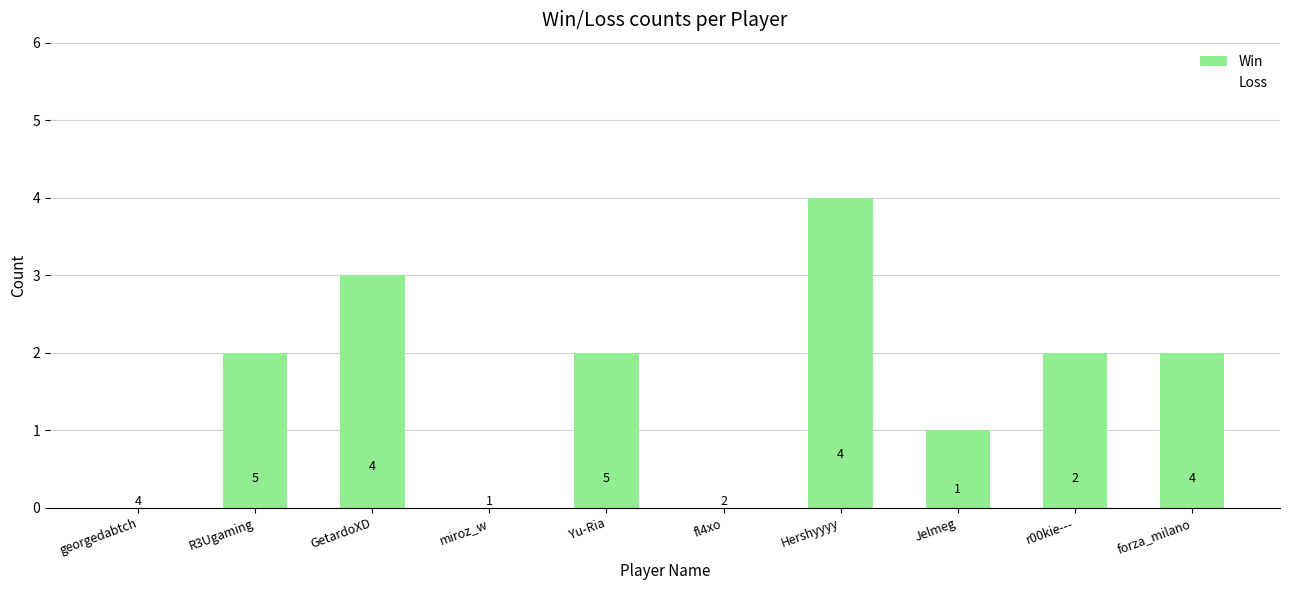

True or false: the data shows 1 at Yu-Ria.

False